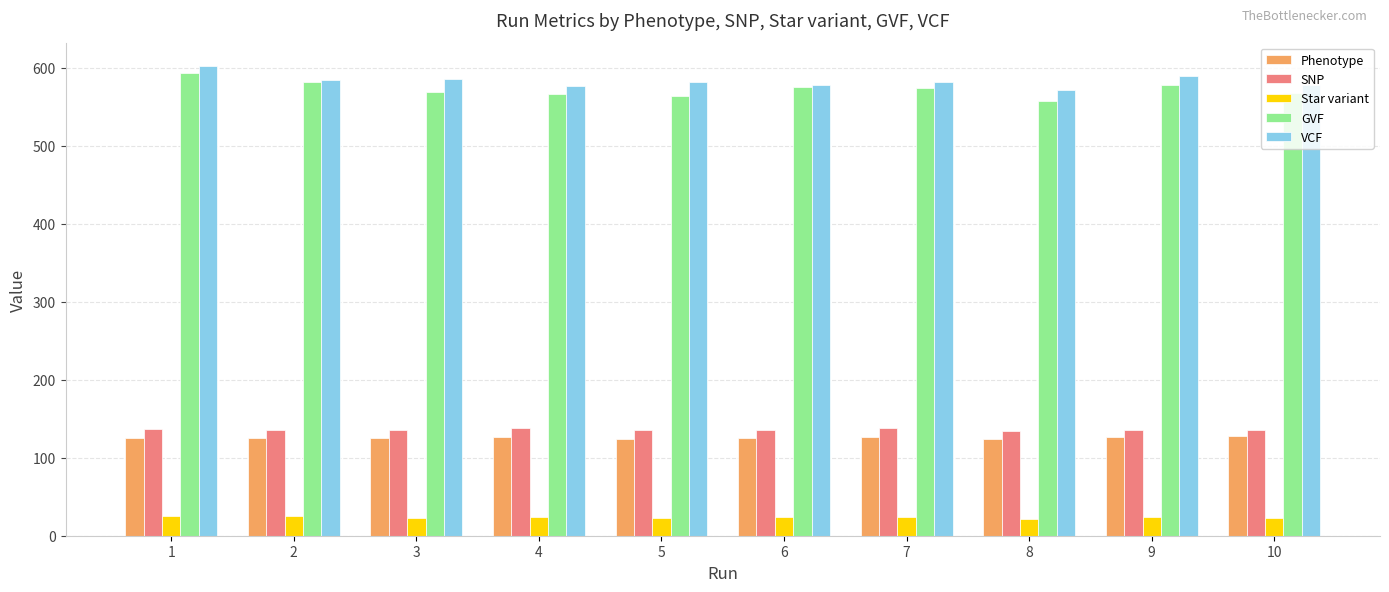

What is the difference between the highest and lowest values at 6?

554.5